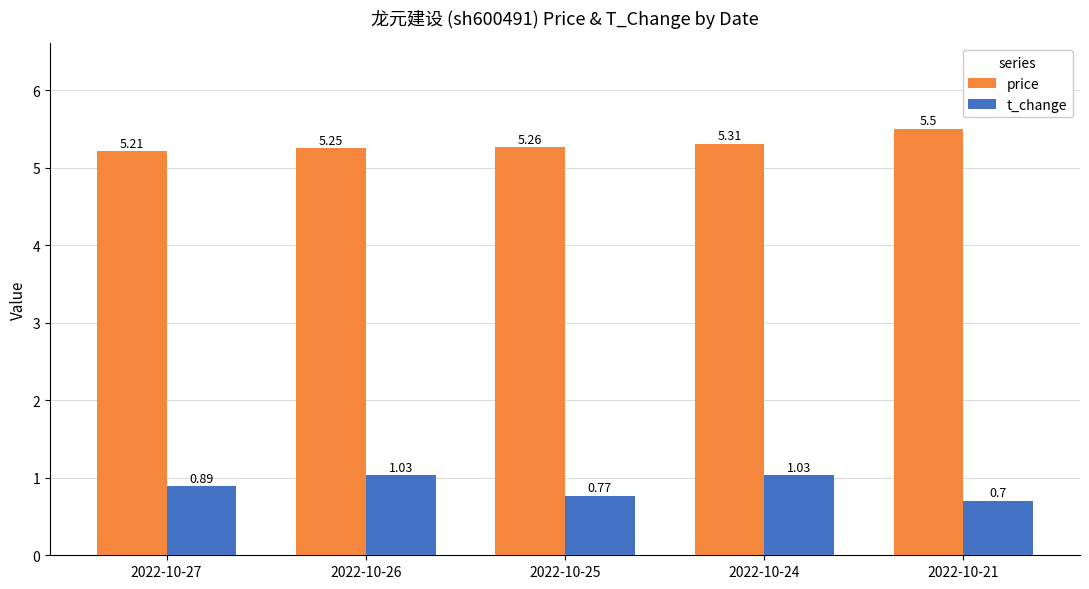

How many data points does each series have?

5